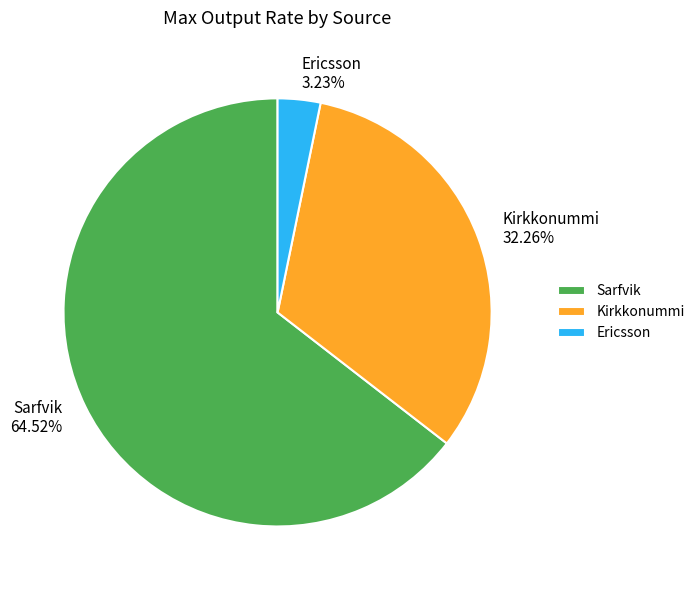

Which category has the smallest portion of the pie?

Ericsson